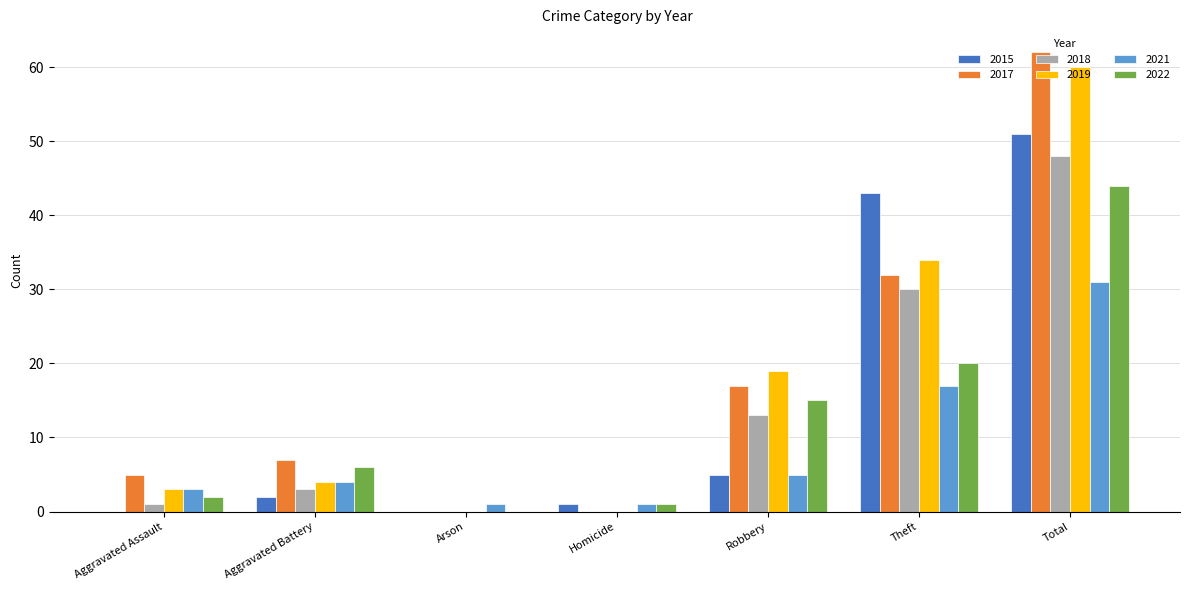

Does the chart contain stacked bars?

No